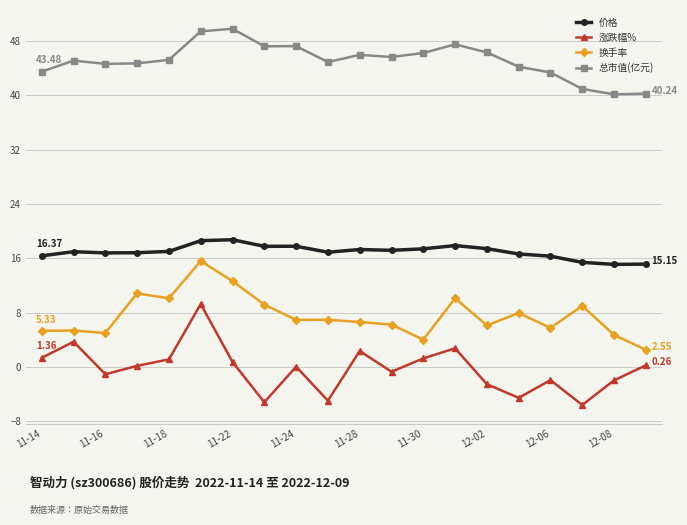

Does the chart display data point markers on the line(s)?

Yes